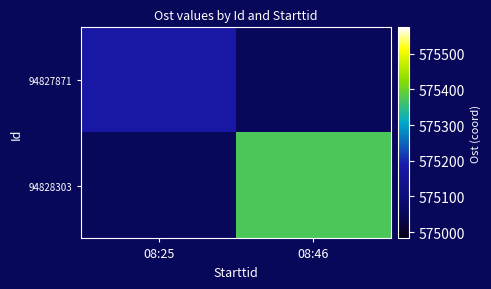

At how many categories does at least one series exceed 575341?

1